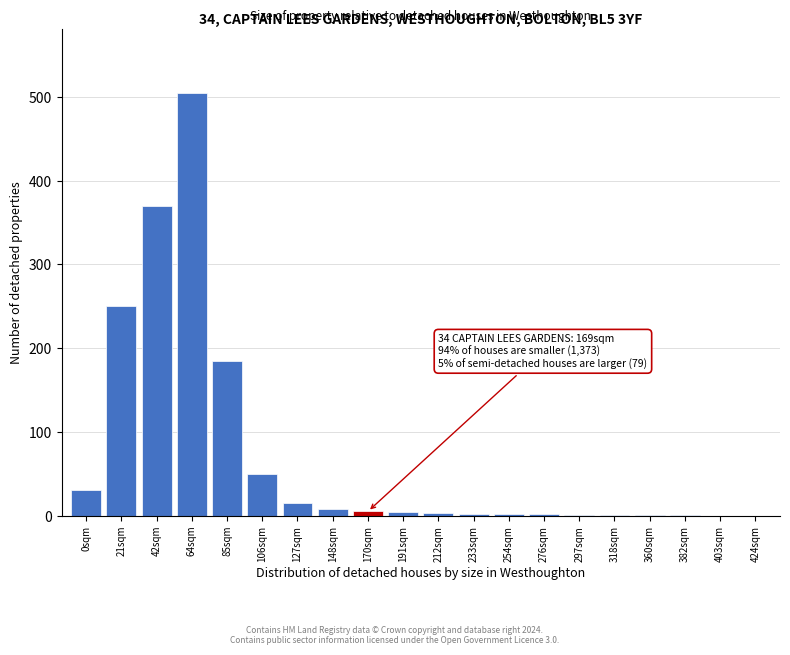

What is the change in value from 42sqm to 127sqm?

-355